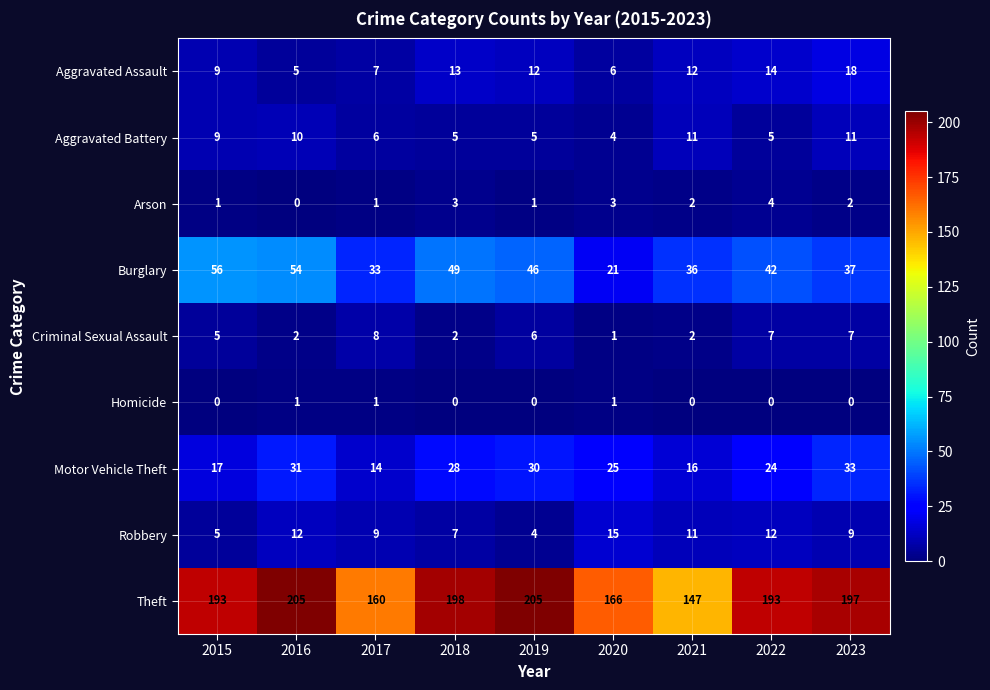

At which label does Robbery reach its minimum?

2019